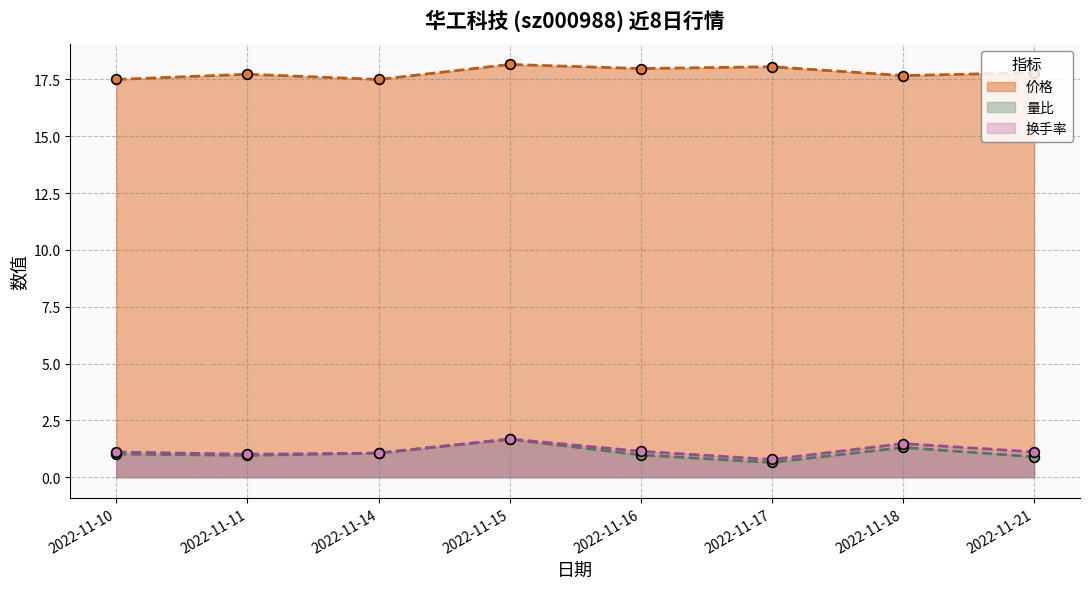

Reading left to right, extract all data points from this chart.

价格: 17.5	17.7	17.5	18.2	18.0	18.1	17.7	17.8
量比: 1.0	1.0	1.1	1.7	1.0	0.7	1.3	0.9
换手率: 1.1	1.0	1.1	1.7	1.1	0.8	1.5	1.1